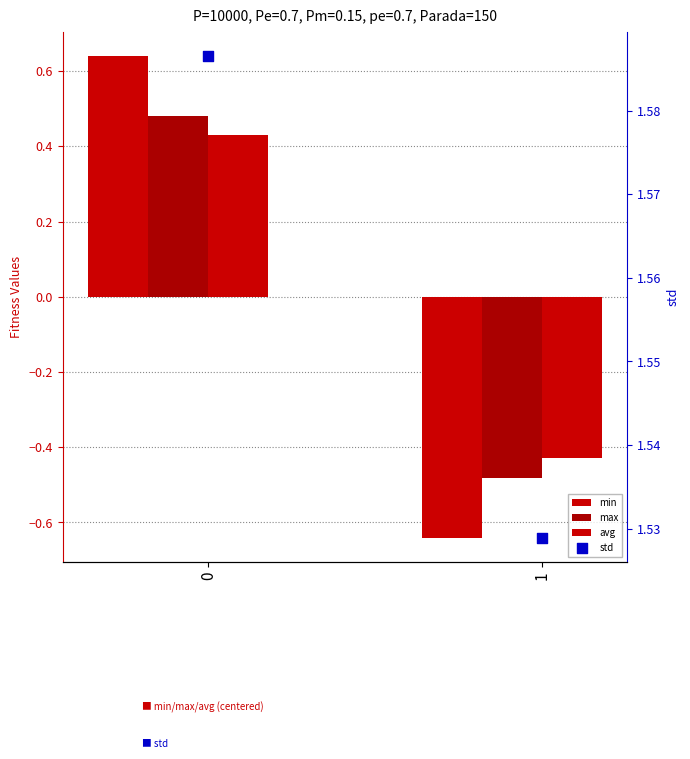

What are all the series names shown in the legend?

min, max, avg, std